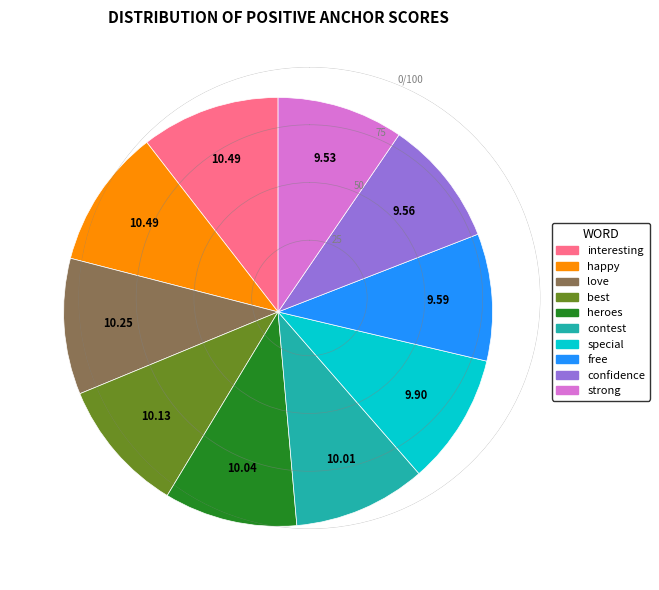

Is there a majority slice in this chart?

No